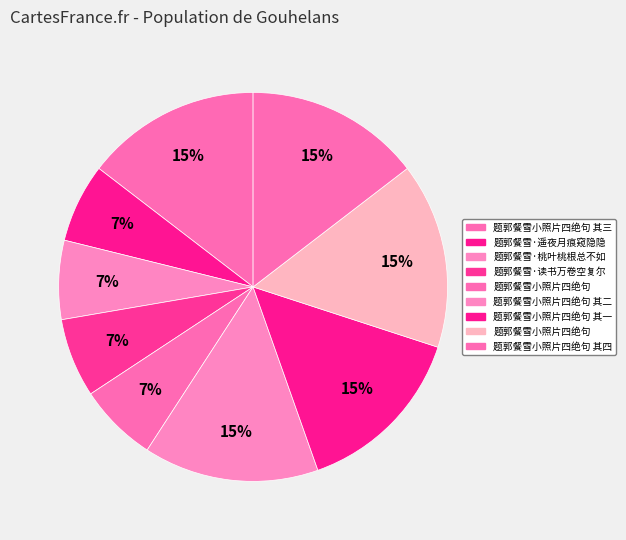

How many slices are in this pie chart?

9